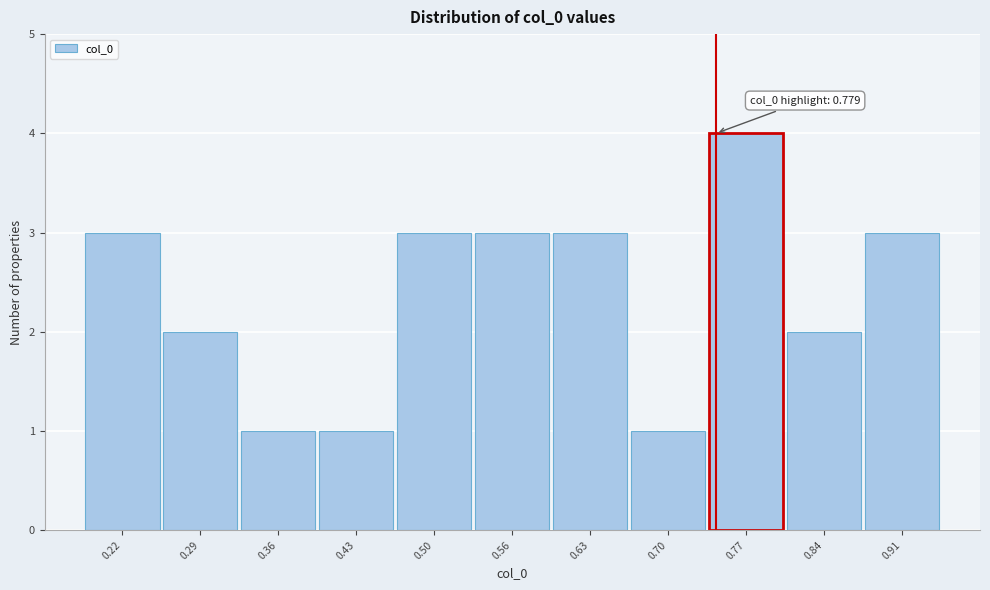

Reading right to left, what are all the values shown in this chart?

3	2	4	1	3	3	3	1	1	2	3